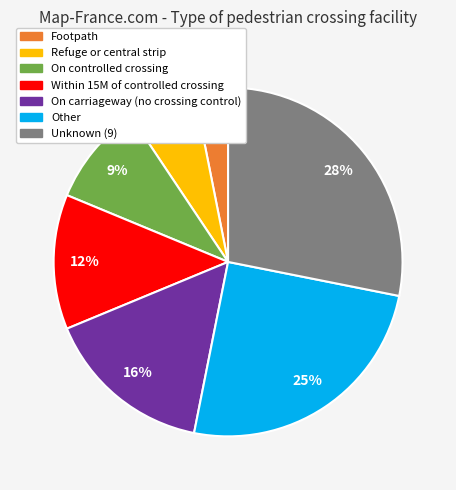

How many slices are in this pie chart?

7